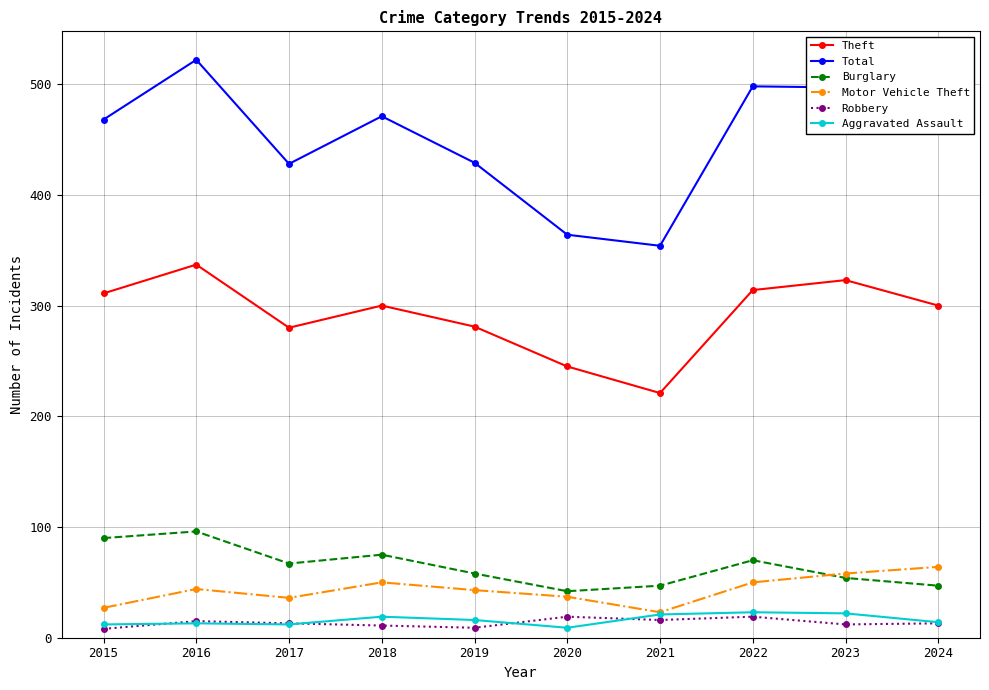

What value does the Total series have at 2018, to the nearest 50?

450